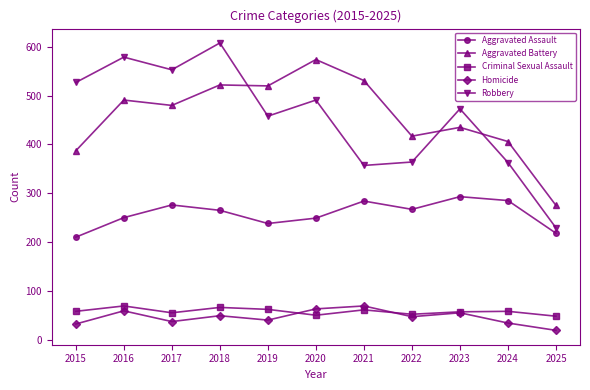

True or false: Aggravated Battery and Aggravated Assault cross at least once.

False